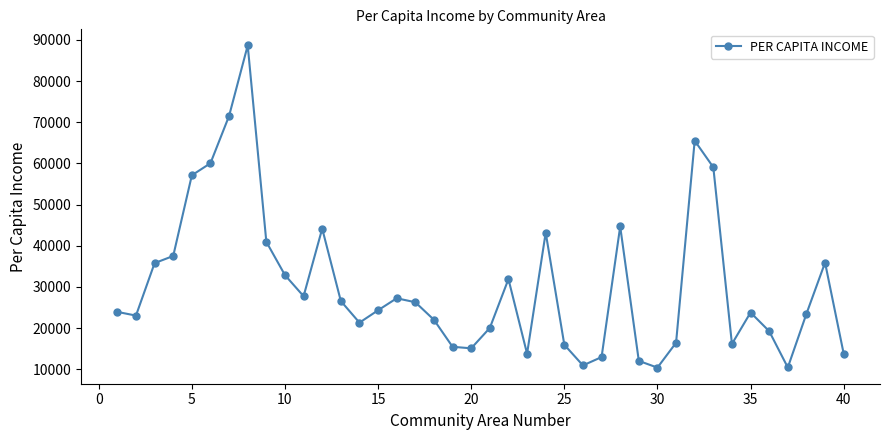

What is the greatest value displayed?

88669